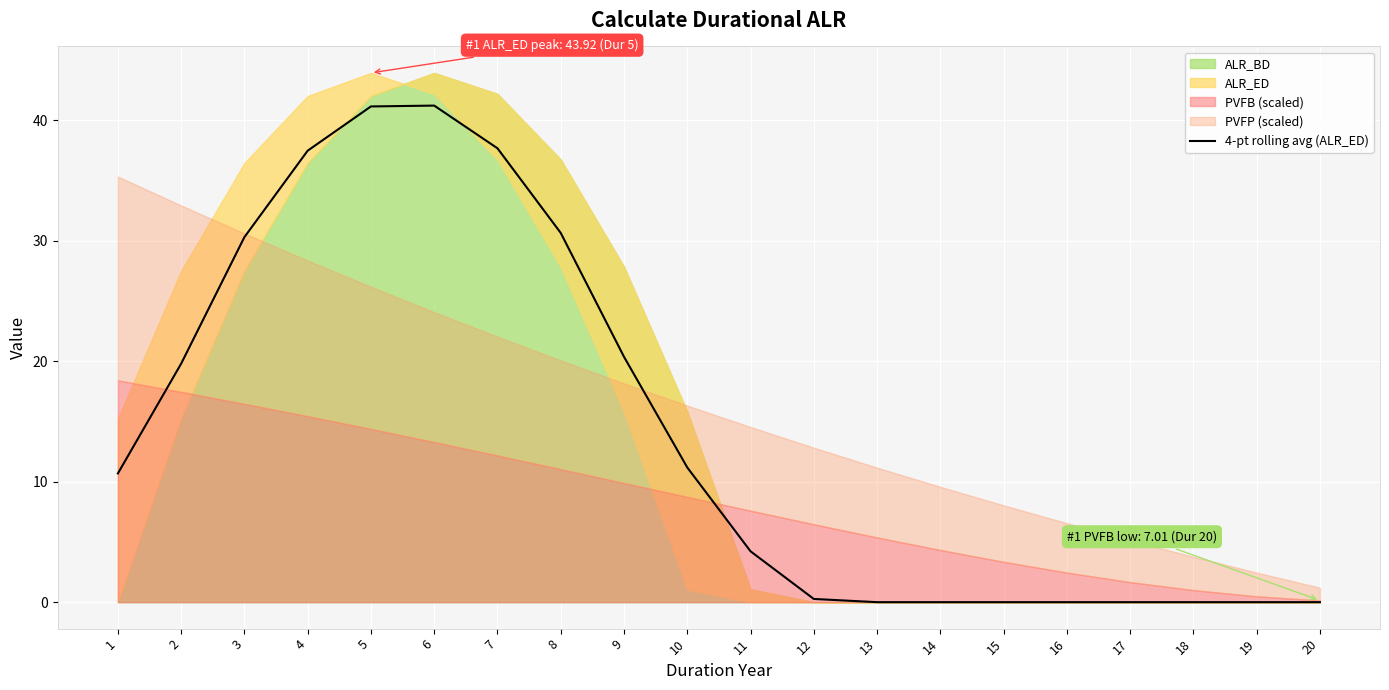

Which has a higher value, 8 or 18?

8